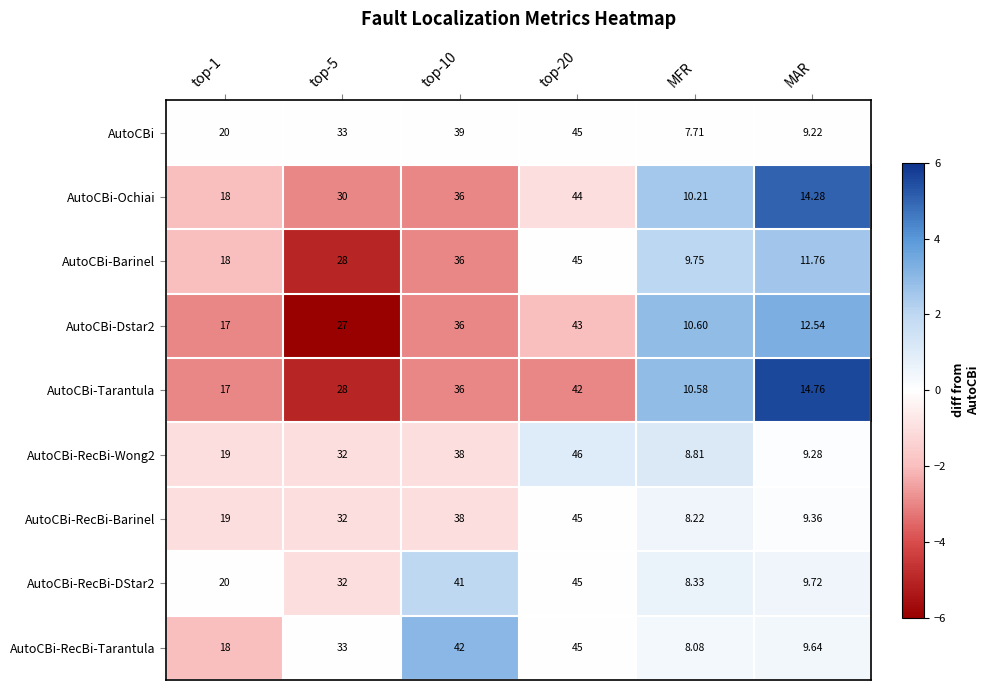

Is the value of AutoCBi-RecBi-DStar2 at top-5 greater than the value of AutoCBi-Dstar2 at MFR?

Yes